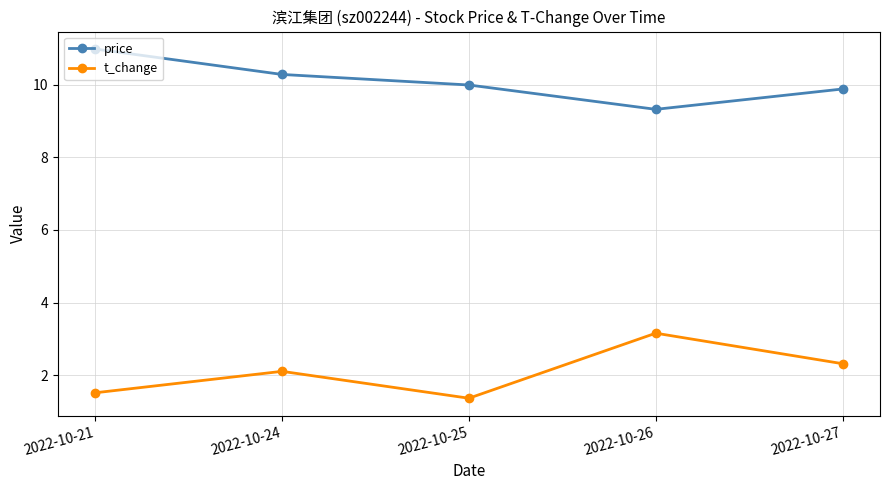

List the labels in order of price value, smallest first.

2022-10-26, 2022-10-27, 2022-10-25, 2022-10-24, 2022-10-21